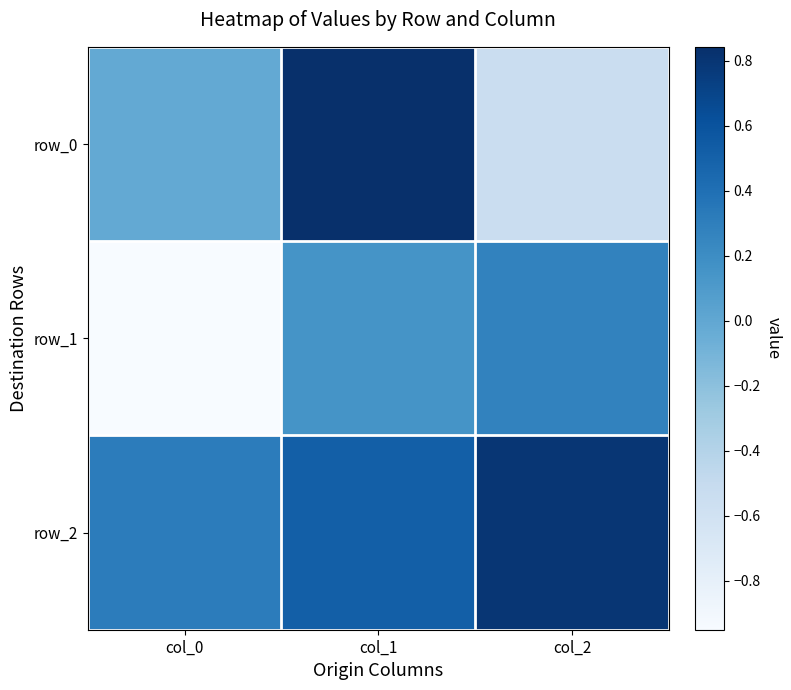

Between col_2 and col_1, which is larger?

col_1